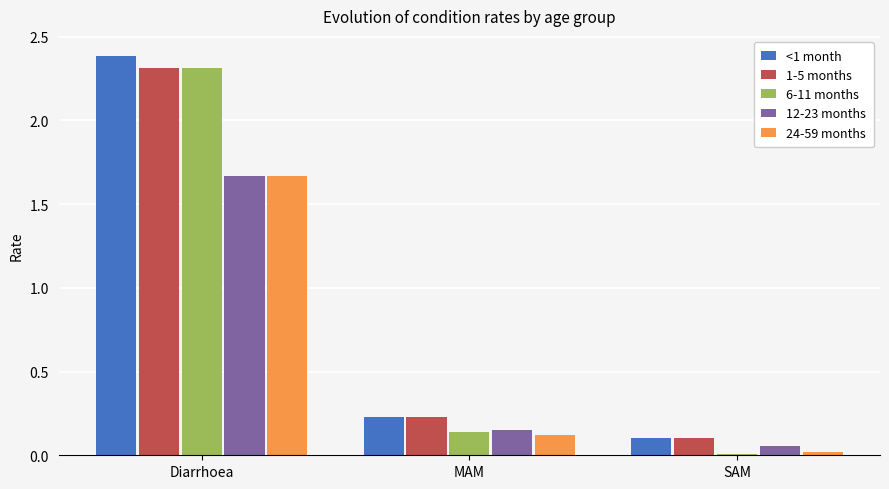

What are all the series names shown in the legend?

<1 month, 1-5 months, 6-11 months, 12-23 months, 24-59 months